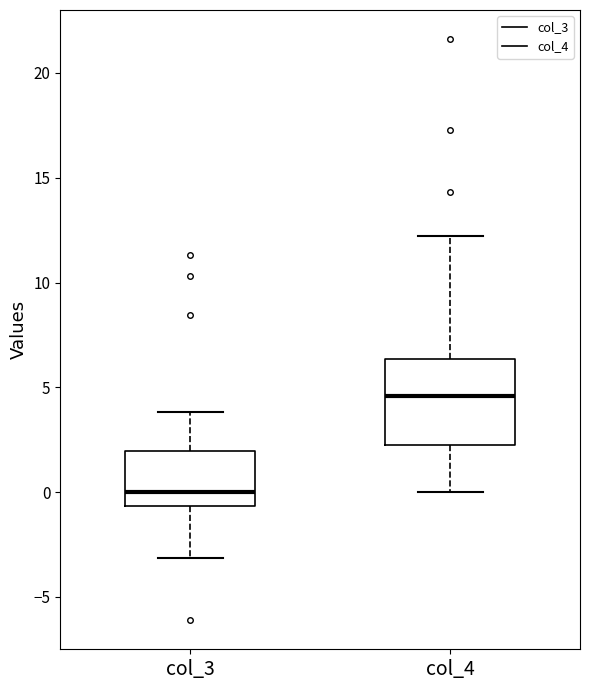

Reading left to right, transcribe this box plot: for each box, give where its median line is, the range the box spans, and where its two whiskers end, as read against the y-axis. The values are not printed on the chart, so give them approximately, as read against the axis.

col_3: median 0.0, box -0.5 to 2.0, whiskers -3.0 to 4.0
col_4: median 4.5, box 2.0 to 6.5, whiskers 0.0 to 12.0